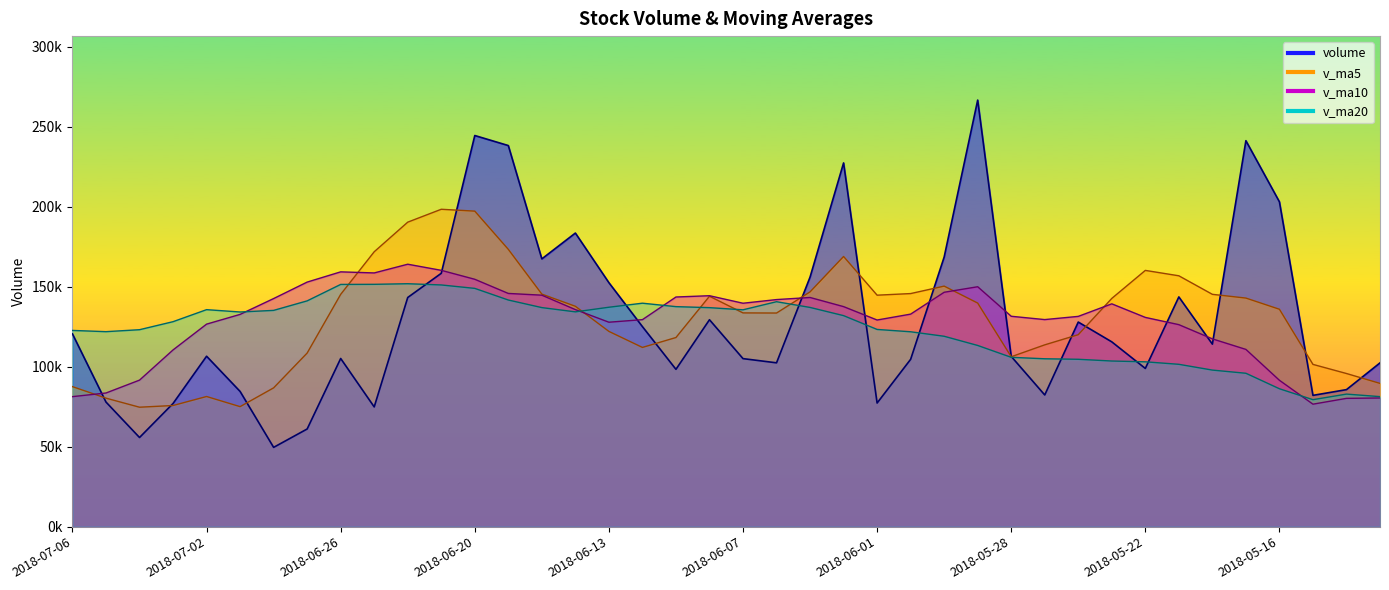

What is the label of the 24th point from the left?

2018-06-04